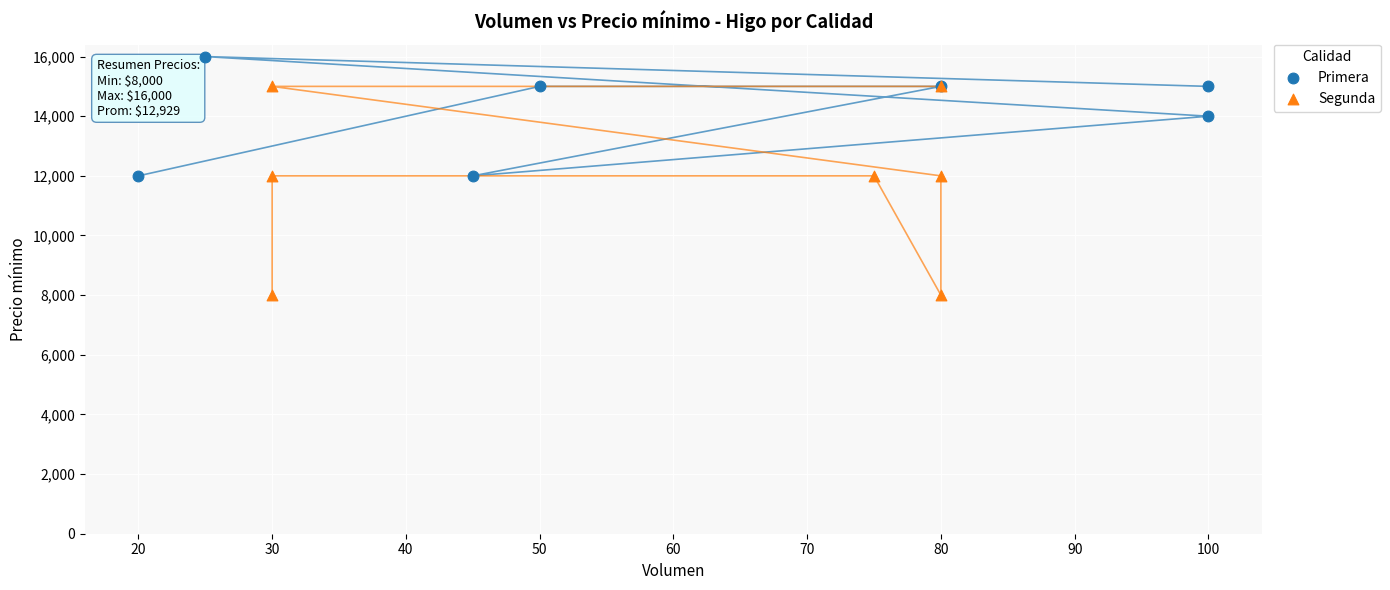

Which series contains the highest Y value?

Primera